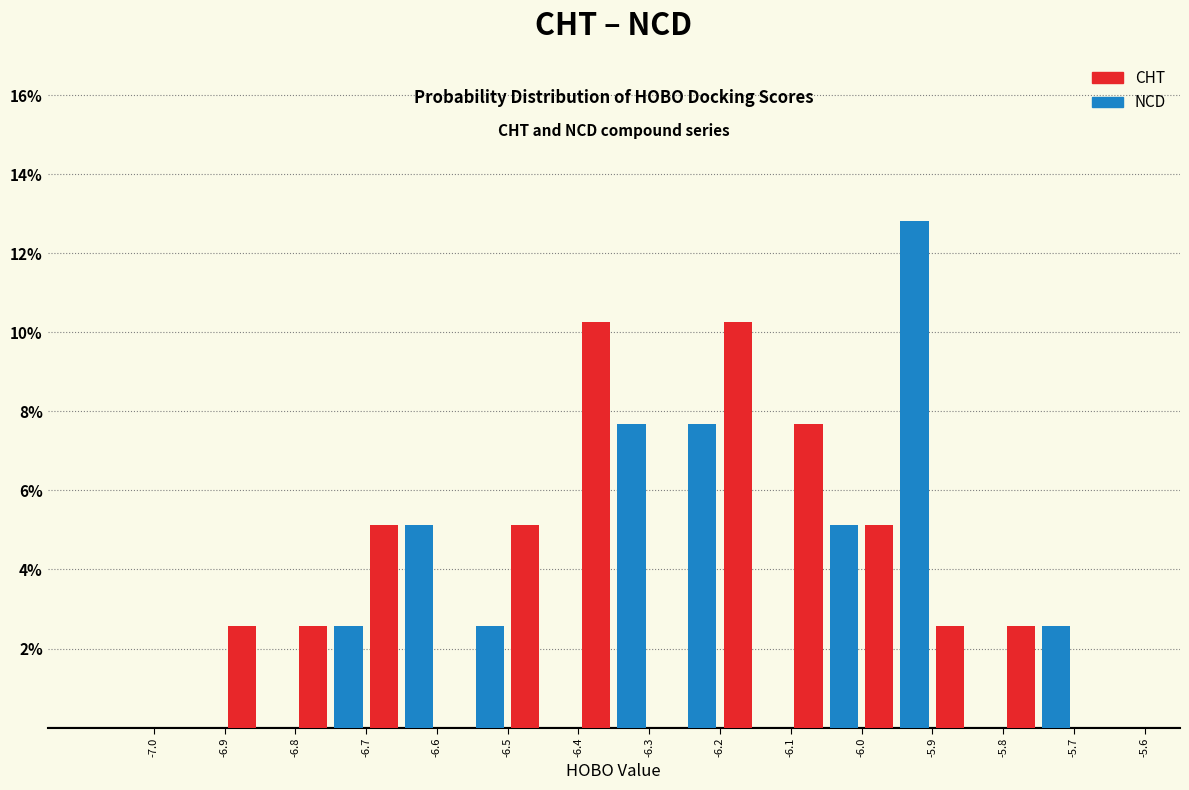

What is the height of the NCD bar covering -6.0 to -5.9 on the x-axis? The values are not printed on the chart, so give them approximately, as read against the axis.

12.8